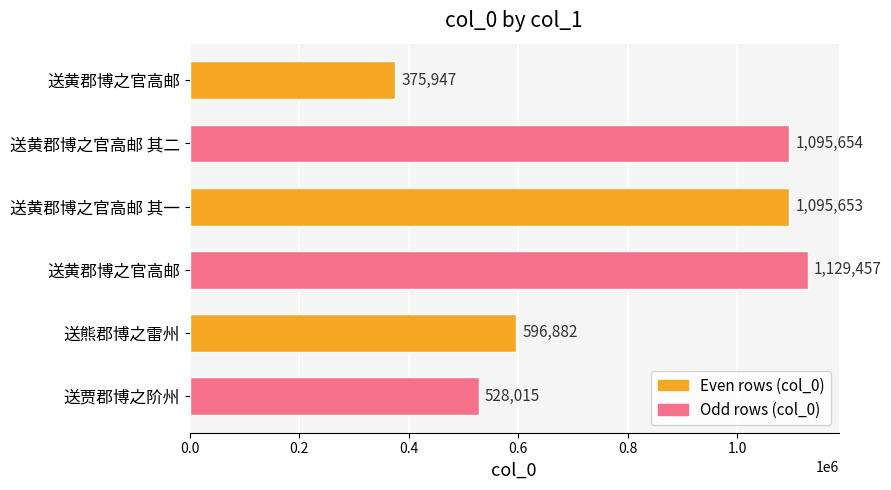

How many bars are there in total?

6